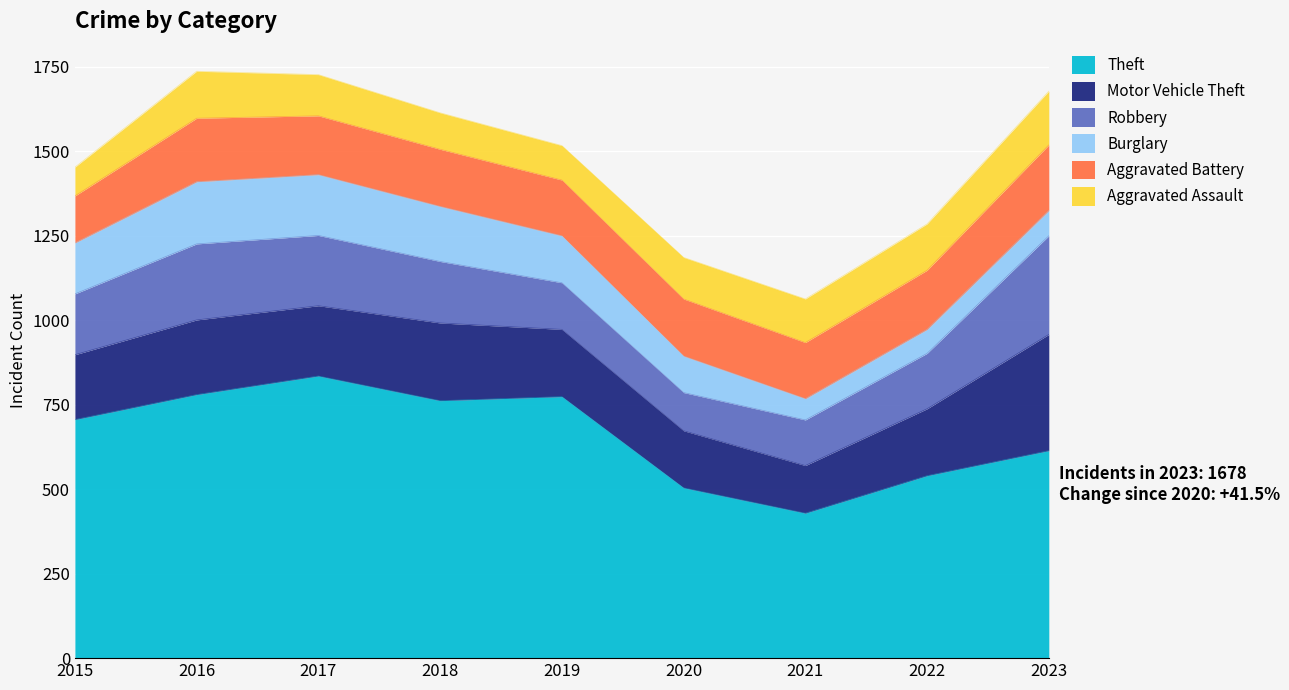

Does the chart display data point markers on the line(s)?

No